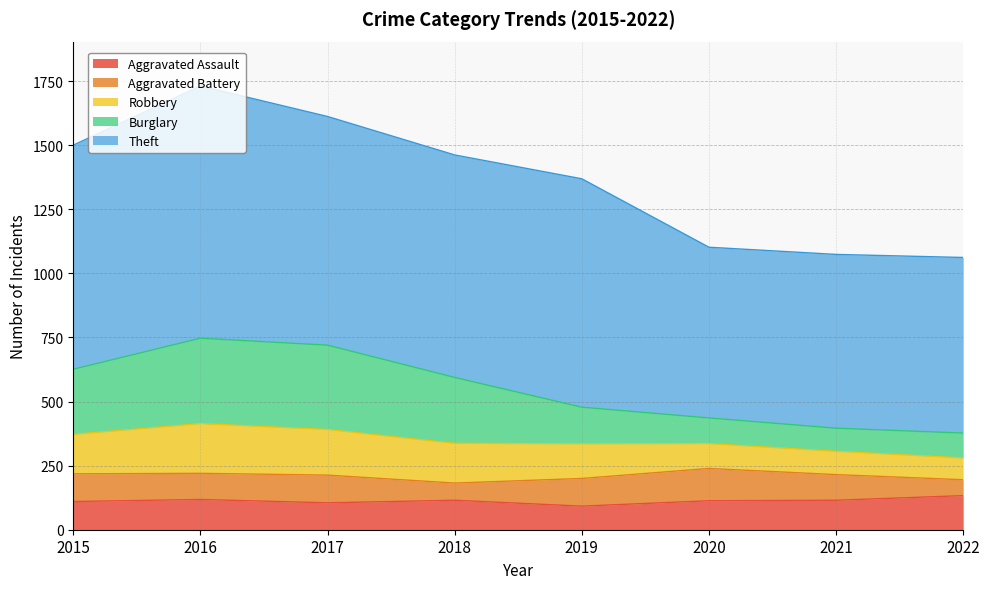

How many values in the Aggravated Assault series are below 115?

4